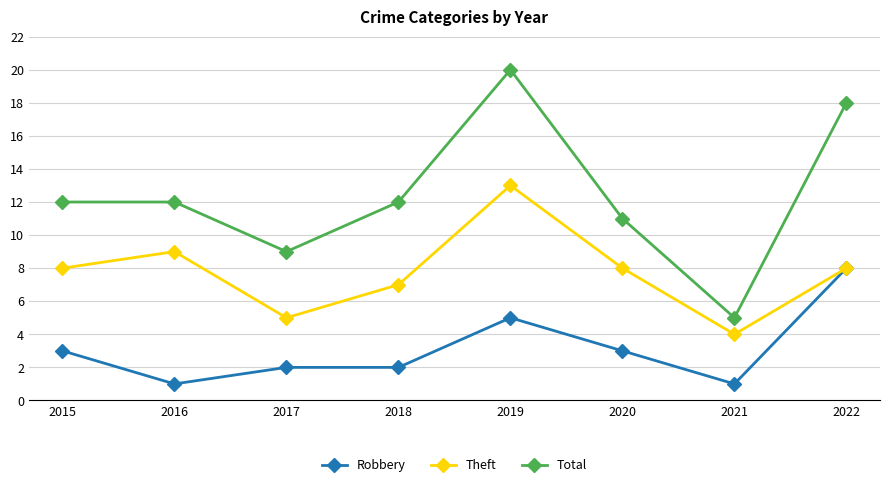

What are all the series names shown in the legend?

Robbery, Theft, Total